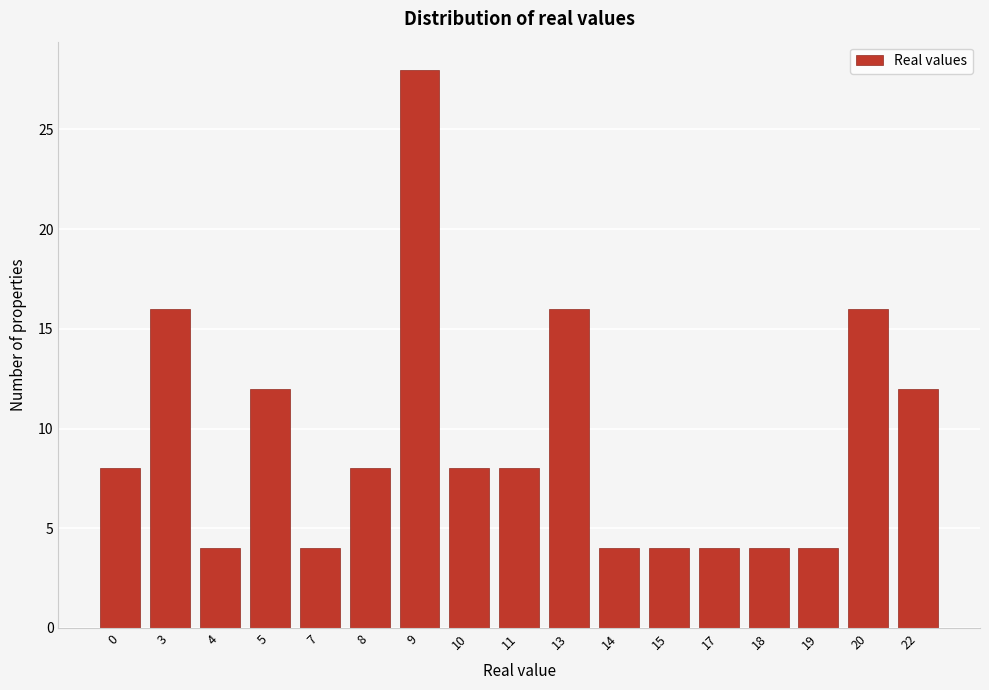

Reading left to right, transcribe all the data shown in this chart.

0=8	3=16	4=4	5=12	7=4	8=8	9=28	10=8	11=8	13=16	14=4	15=4	17=4	18=4	19=4	20=16	22=12